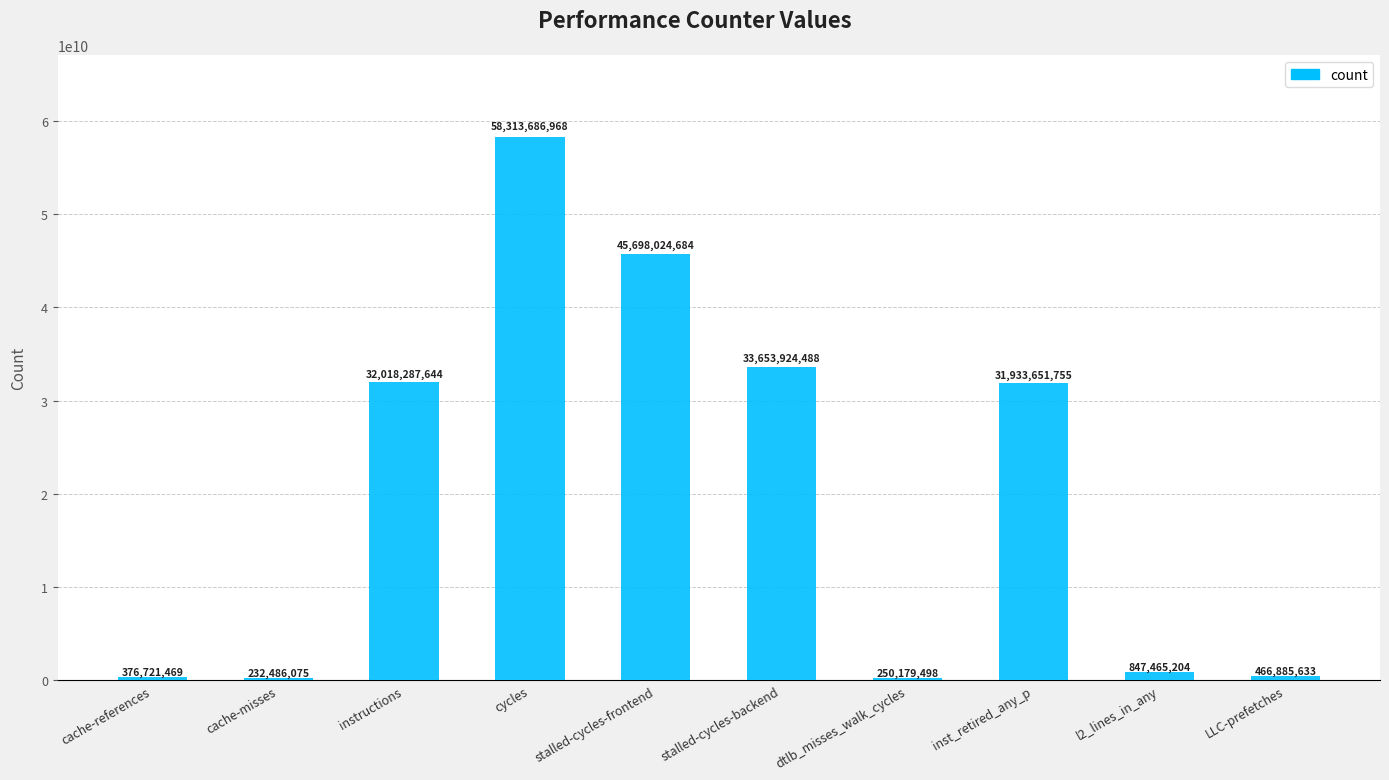

What is the change in value from dtlb_misses_walk_cycles to l2_lines_in_any?

+597285706